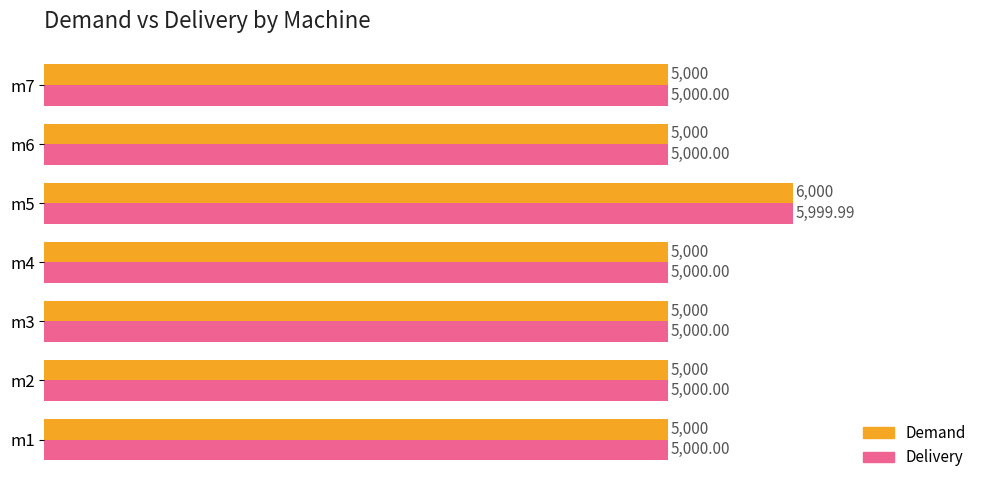

Which series changed the most between m2 and m5?

Demand